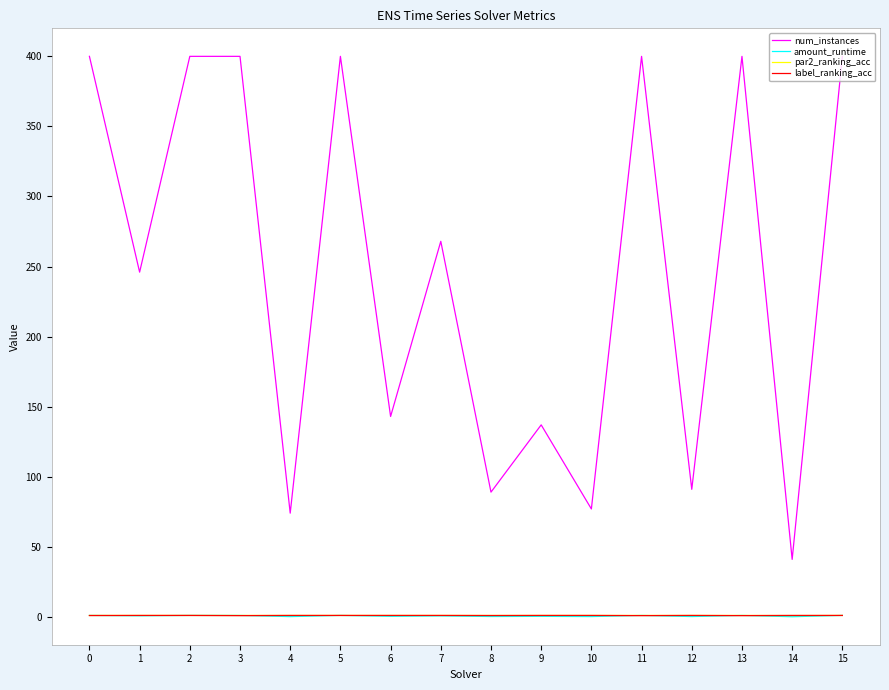

Does the chart have visible grid lines?

Yes